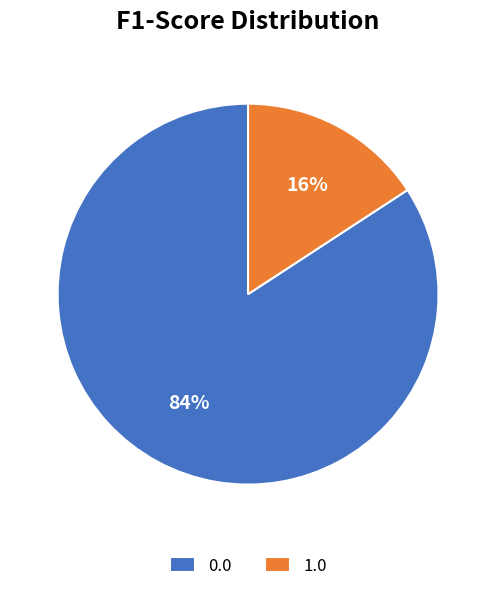

True or false: 0.0 accounts for 71% of the total.

False